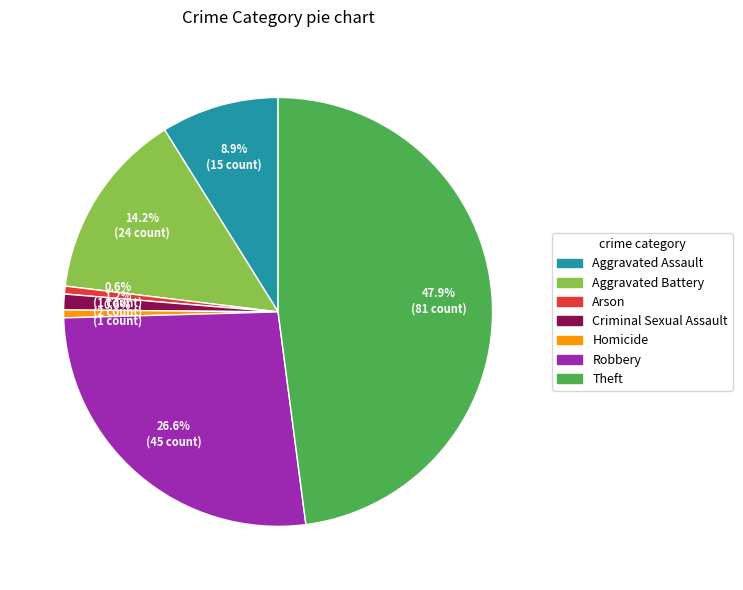

Is the sum of Arson and Theft greater than half?

No